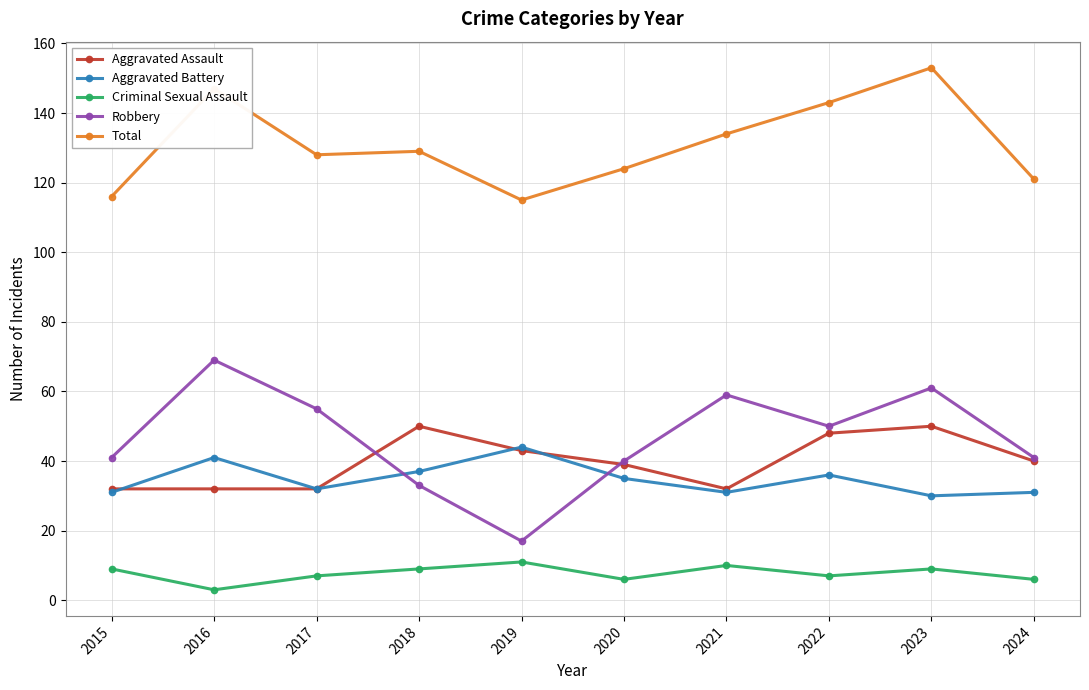

What are all the series names shown in the legend?

Aggravated Assault, Aggravated Battery, Criminal Sexual Assault, Robbery, Total